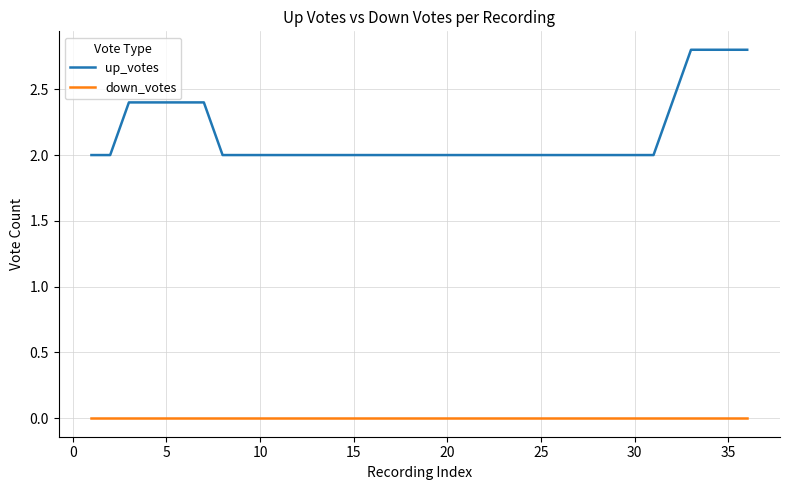

What is the maximum value for up_votes?

2.8